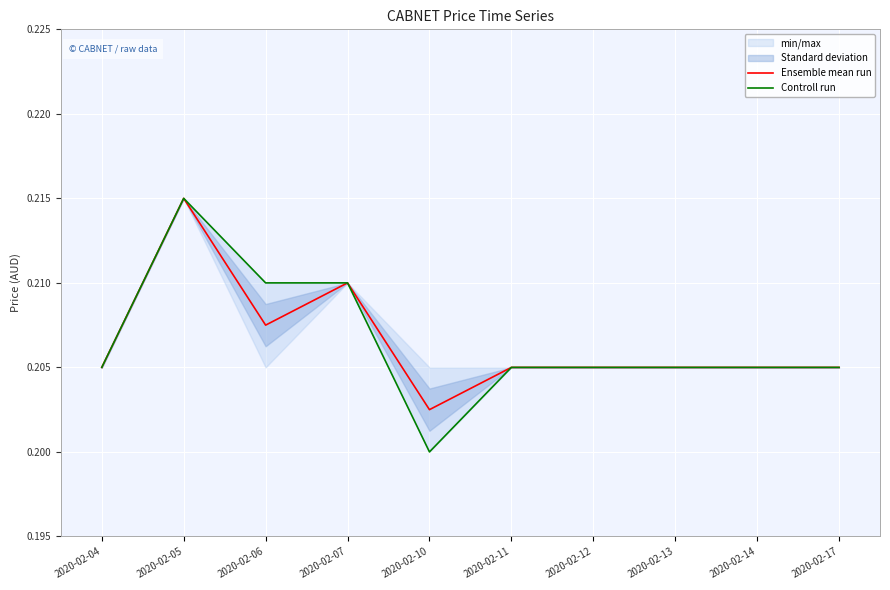

Which series has the widest spread of values?

Controll run